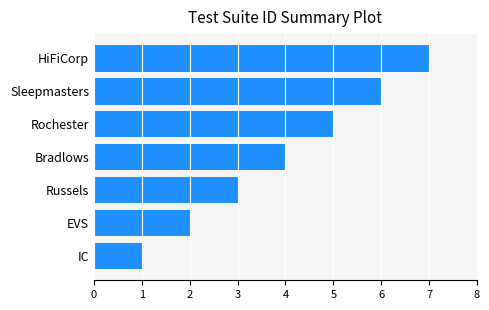

What is the smallest value displayed?

1